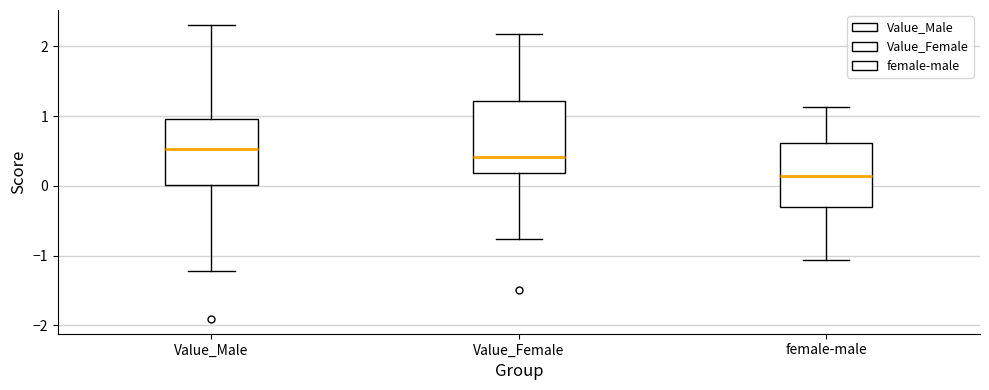

Reading left to right, transcribe this box plot: for each box, give where its median line is, the range the box spans, and where its two whiskers end, as read against the y-axis. The values are not printed on the chart, so give them approximately, as read against the axis.

Value_Male: median 0.5, box 0.0 to 1.0, whiskers -1.2 to 2.3
Value_Female: median 0.4, box 0.2 to 1.2, whiskers -0.8 to 2.2
female-male: median 0.1, box -0.3 to 0.6, whiskers -1.1 to 1.1